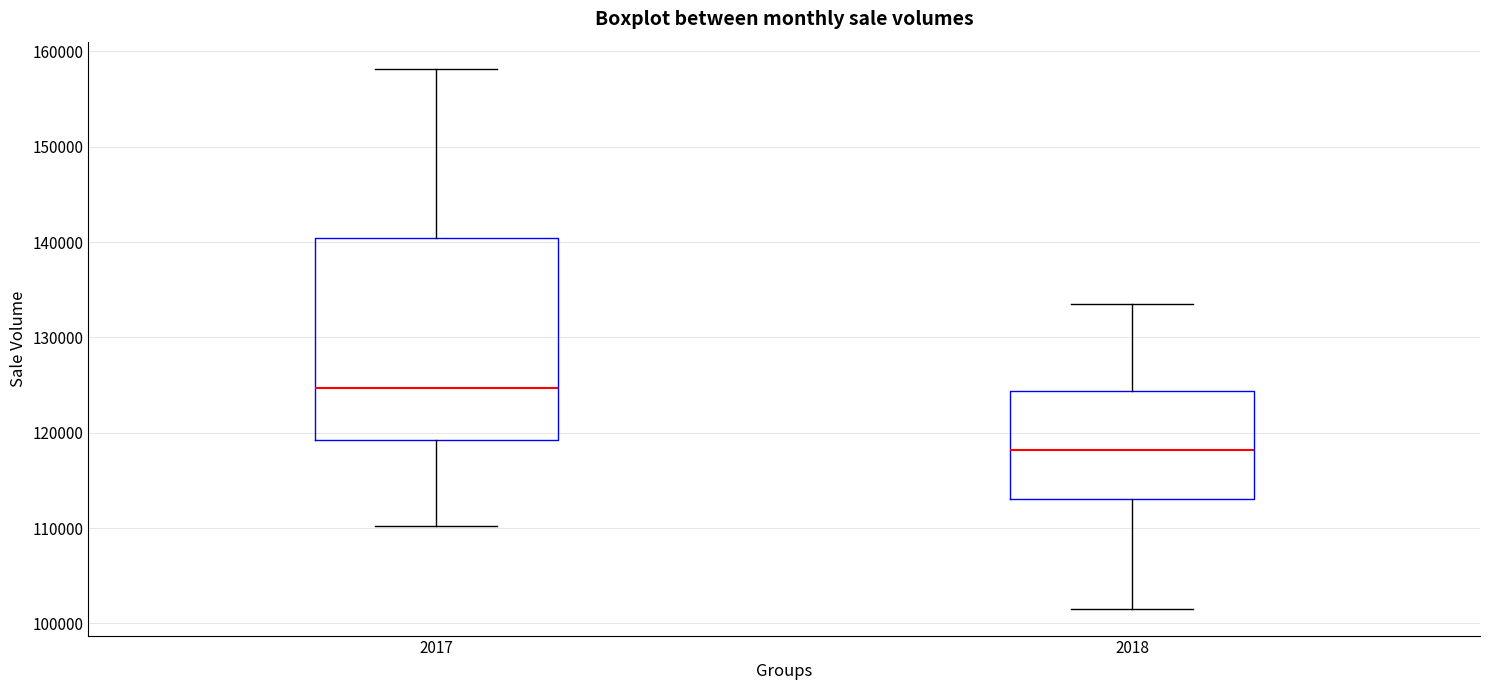

Reading left to right, read every box against the y-axis: the position of its median line, the range the box covers, and the ends of its whiskers. The values are not printed on the chart, so give them approximately, as read against the axis.

2017: median 125000, box 119000 to 140000, whiskers 110000 to 158000
2018: median 118000, box 113000 to 124000, whiskers 102000 to 134000